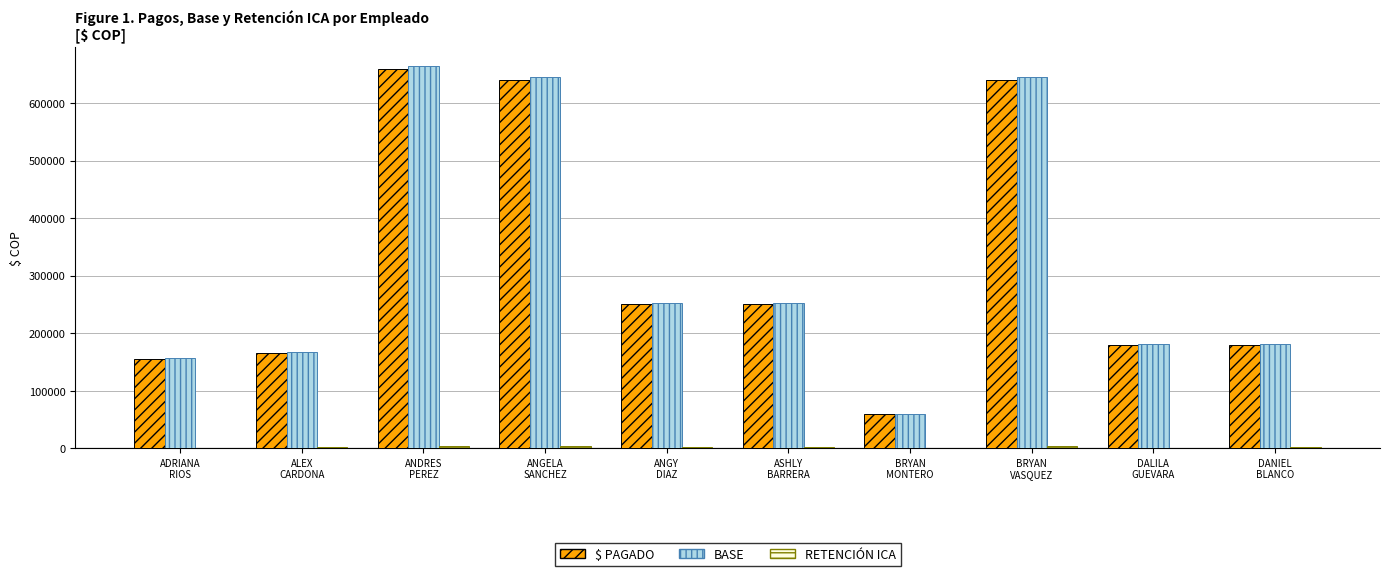

What is the sum of all $ PAGADO values?

3180000.0